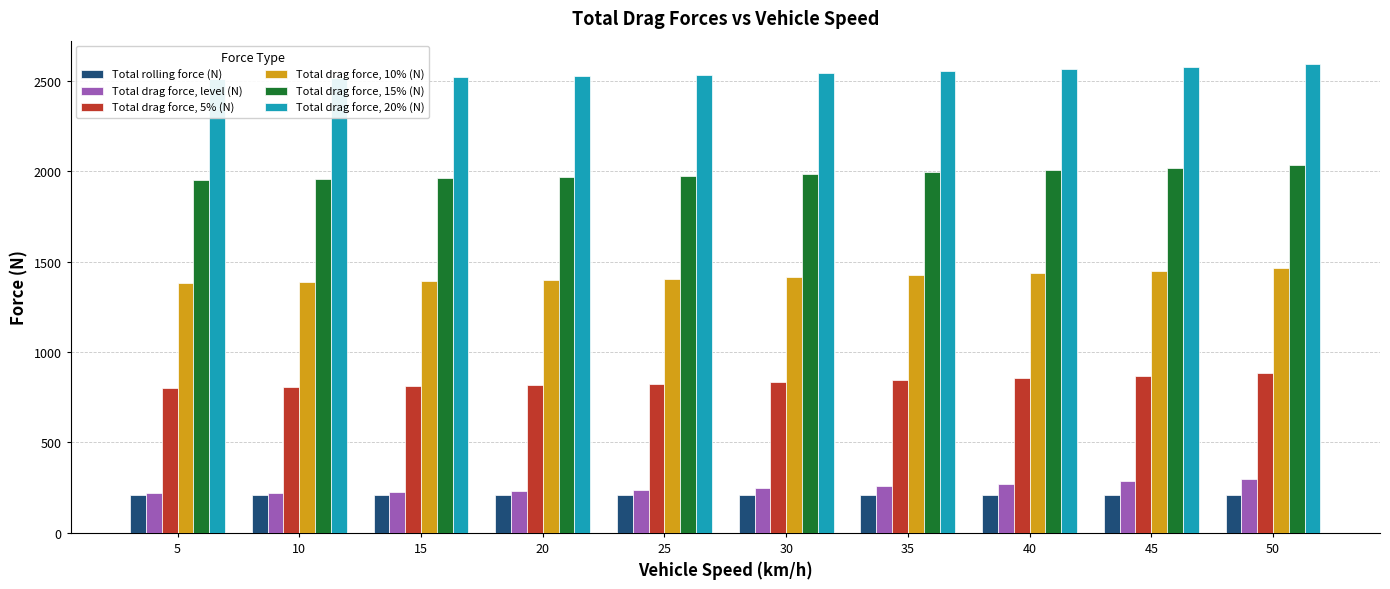

The value of Total drag force, 15% (N) at 30 is 3320.1. True or false?

False